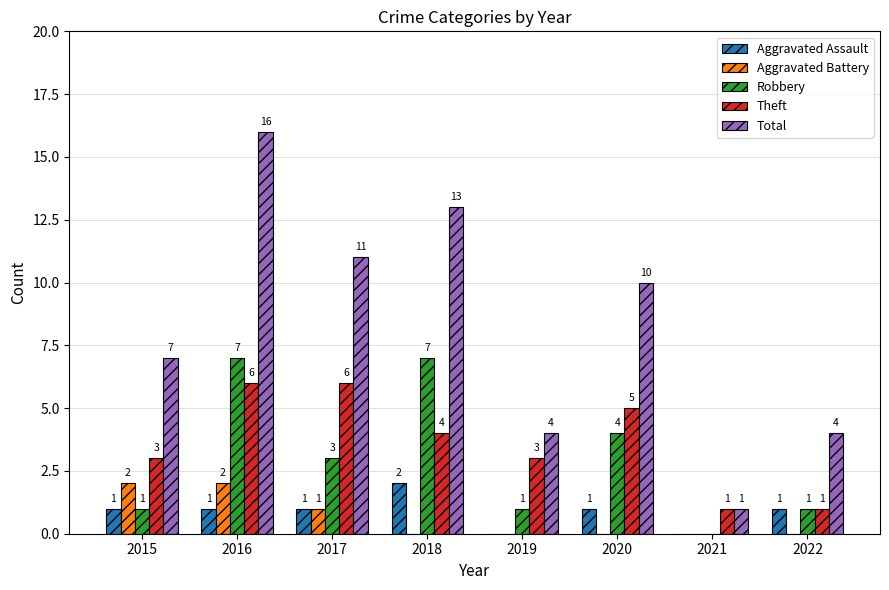

Reading left to right, transcribe all the data shown in this chart.

Aggravated Assault: 2015=1	2016=1	2017=1	2018=2	2019=0	2020=1	2021=0	2022=1
Aggravated Battery: 2015=2	2016=2	2017=1	2018=0	2019=0	2020=0	2021=0	2022=0
Robbery: 2015=1	2016=7	2017=3	2018=7	2019=1	2020=4	2021=0	2022=1
Theft: 2015=3	2016=6	2017=6	2018=4	2019=3	2020=5	2021=1	2022=1
Total: 2015=7	2016=16	2017=11	2018=13	2019=4	2020=10	2021=1	2022=4